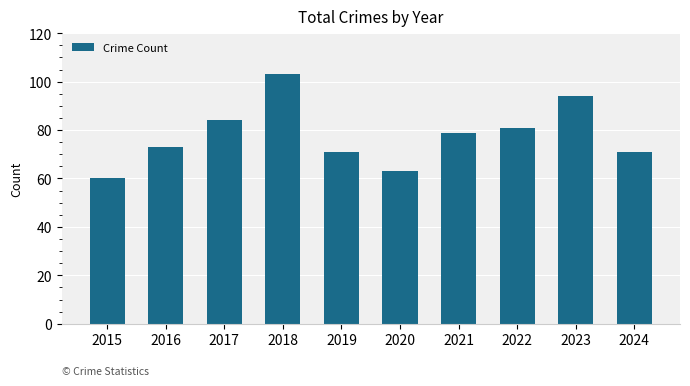

Is it true that the value at 2022 is 146?

False